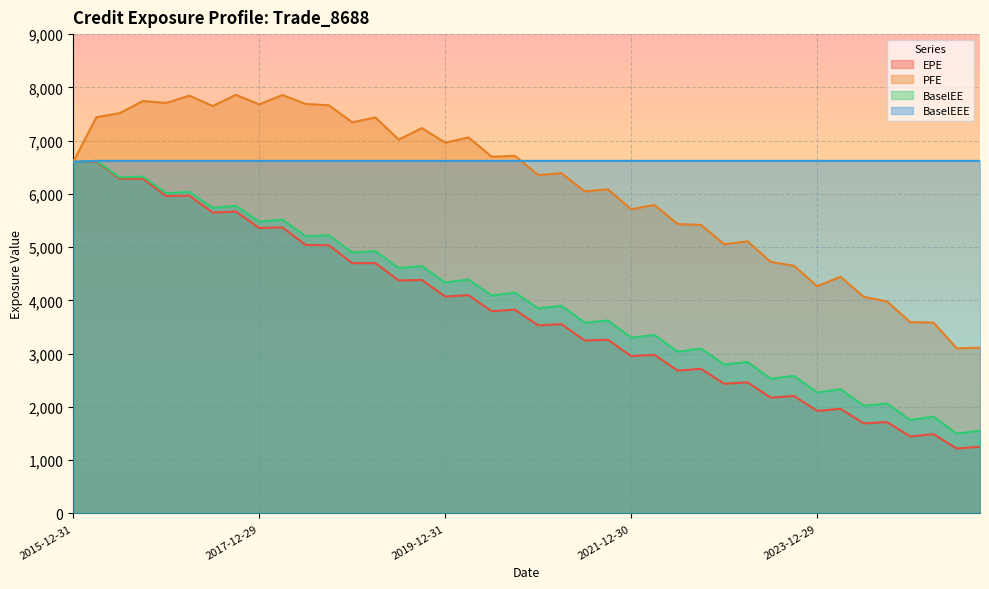

Is it true that BaselEE equals 852.0 at 2023-12-29?

False